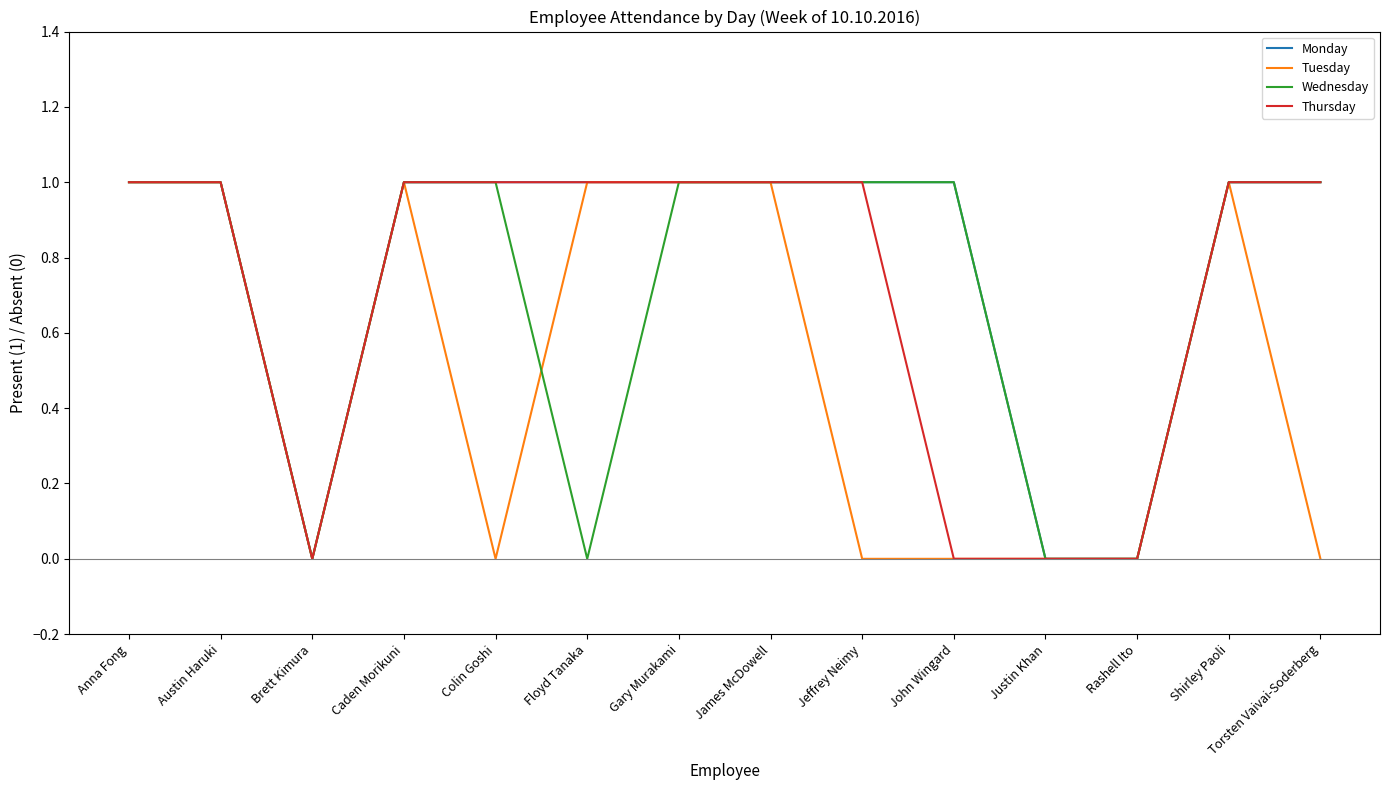

Count the Monday values in the range 1 to 2.

11